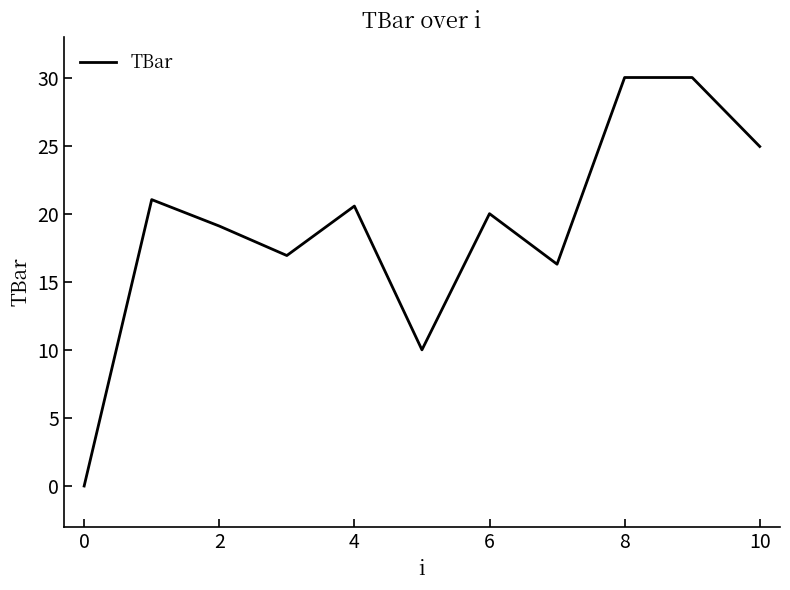

What is the greatest value displayed?

30.0